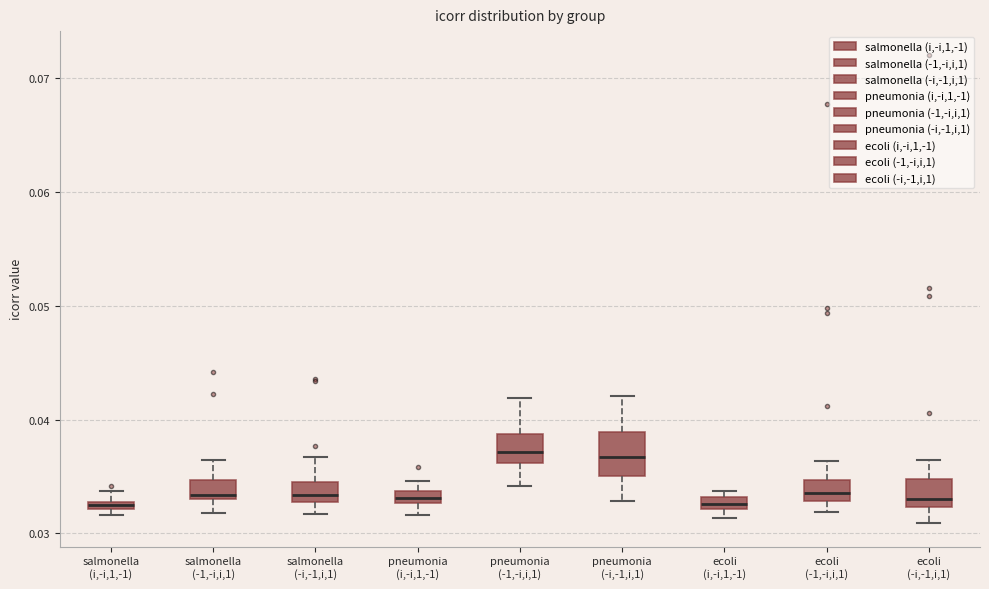

Where is the upper edge of the box for salmonella (-1,-i,i,1) on the y-axis? The values are not printed on the chart, so give them approximately, as read against the axis.

0.035